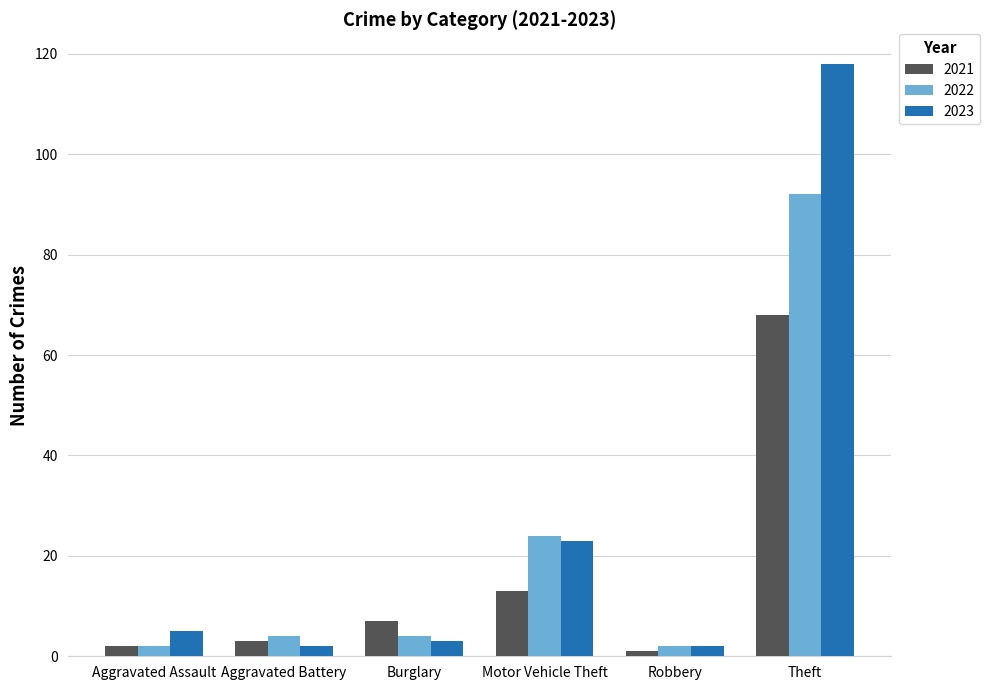

The value of 2023 at Motor Vehicle Theft is 40. True or false?

False